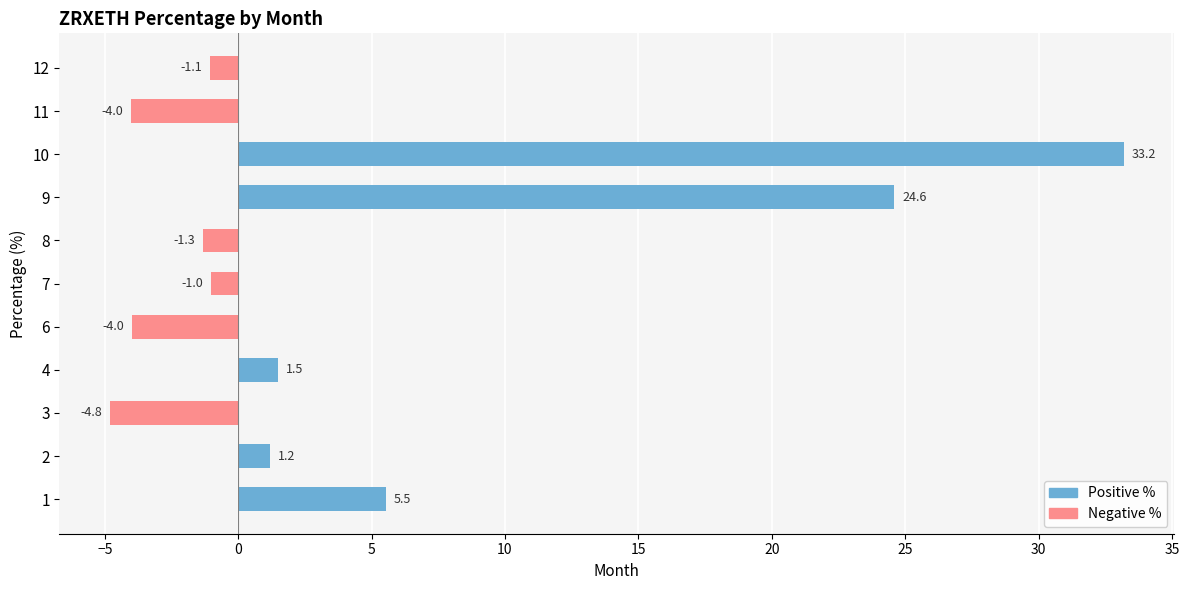

What is the maximum value for Positive %?

33.2